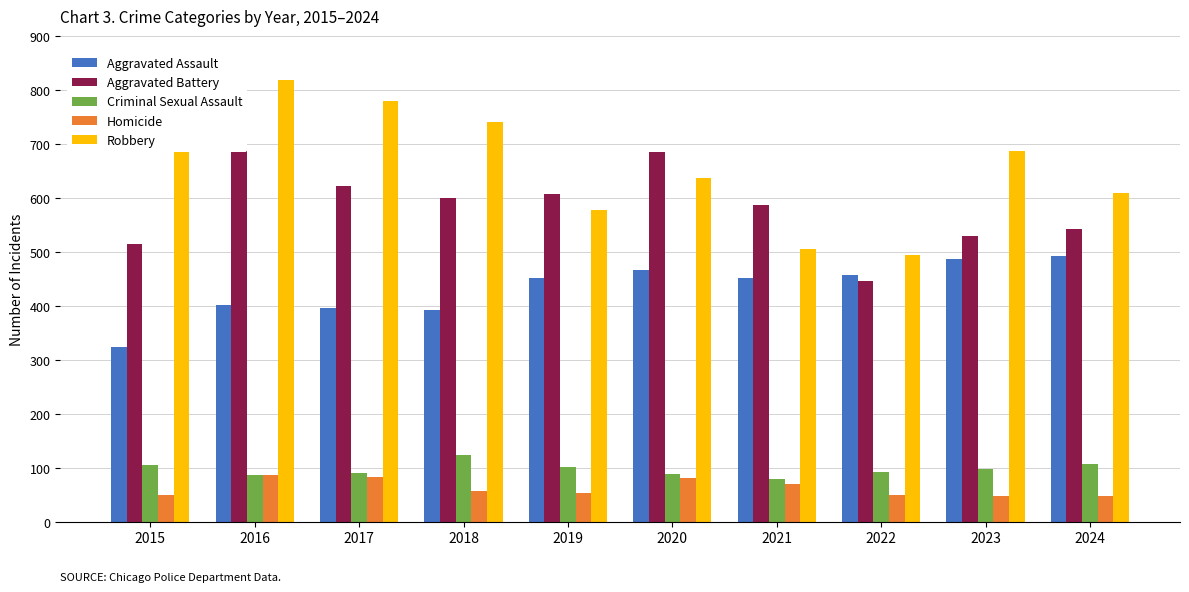

Reading right to left, what are all the values shown in this chart?

Aggravated Assault: 492	486	458	452	466	452	392	396	402	323
Aggravated Battery: 543	529	446	587	686	608	600	623	691	515
Criminal Sexual Assault: 107	98	93	80	89	102	123	91	87	105
Homicide: 48	48	50	69	81	53	56	82	87	50
Robbery: 610	687	495	506	637	577	741	780	819	726